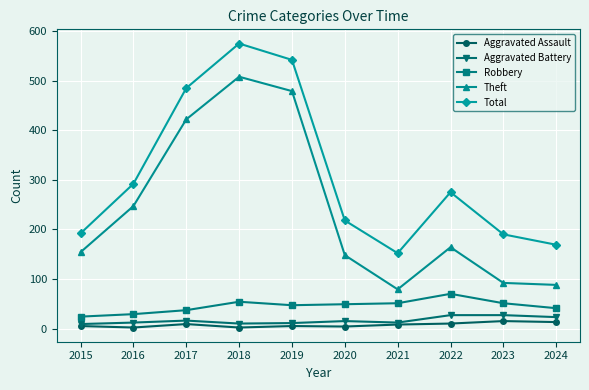

At how many categories does at least one series exceed 442?

3